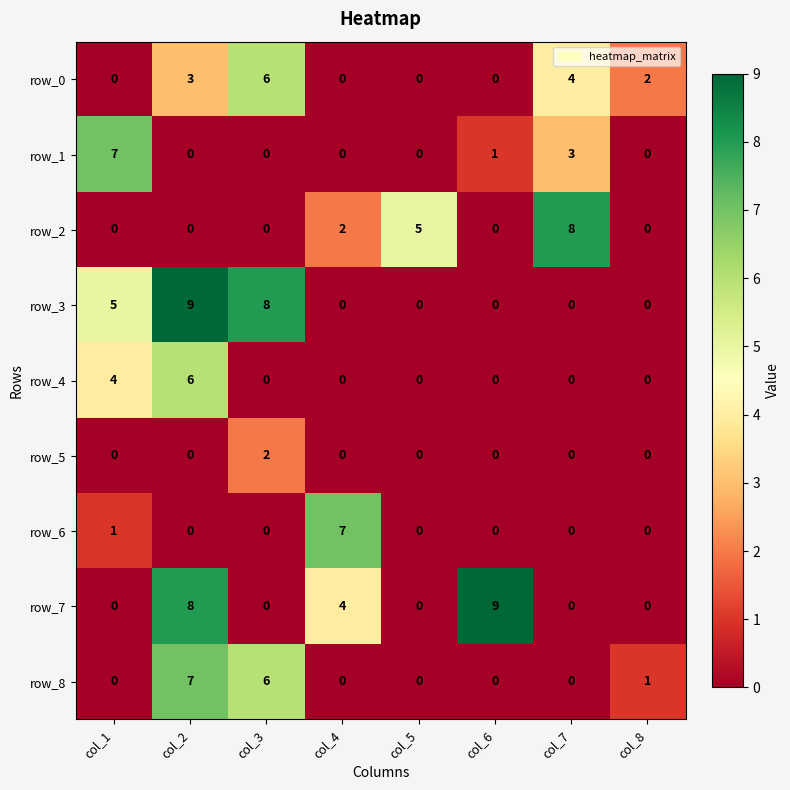

The row_1 series shows 4 at col_4. True or false?

False